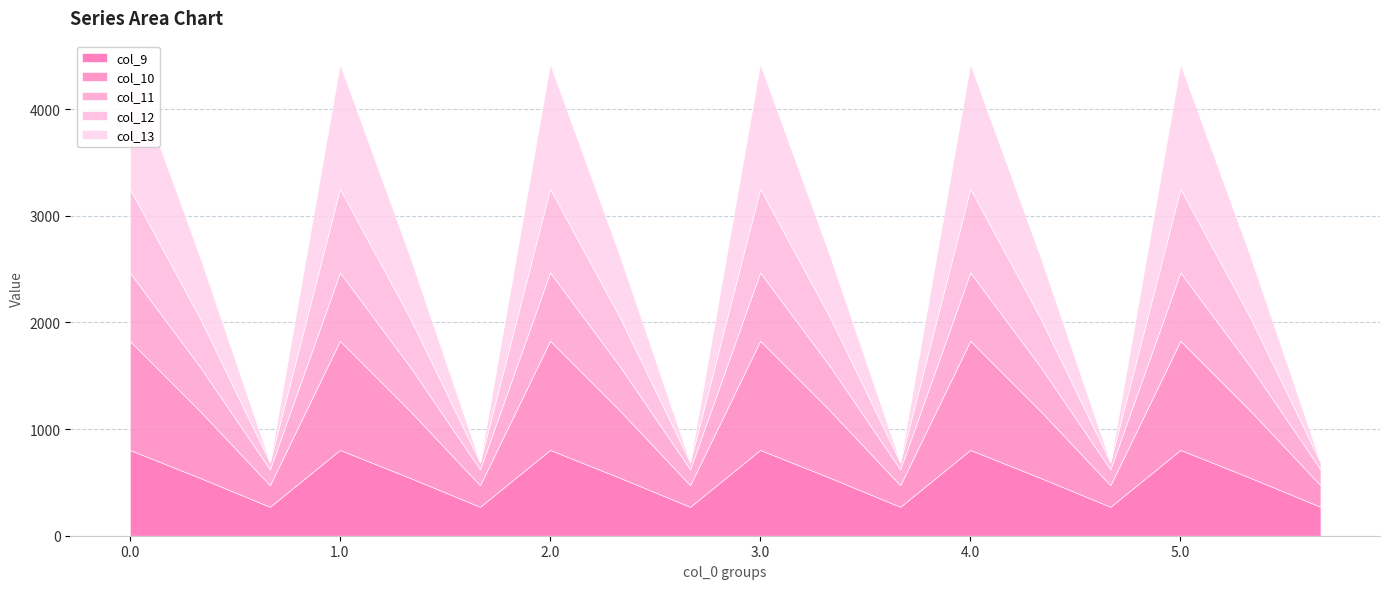

What is the highest value of the col_10 series?

1023.2